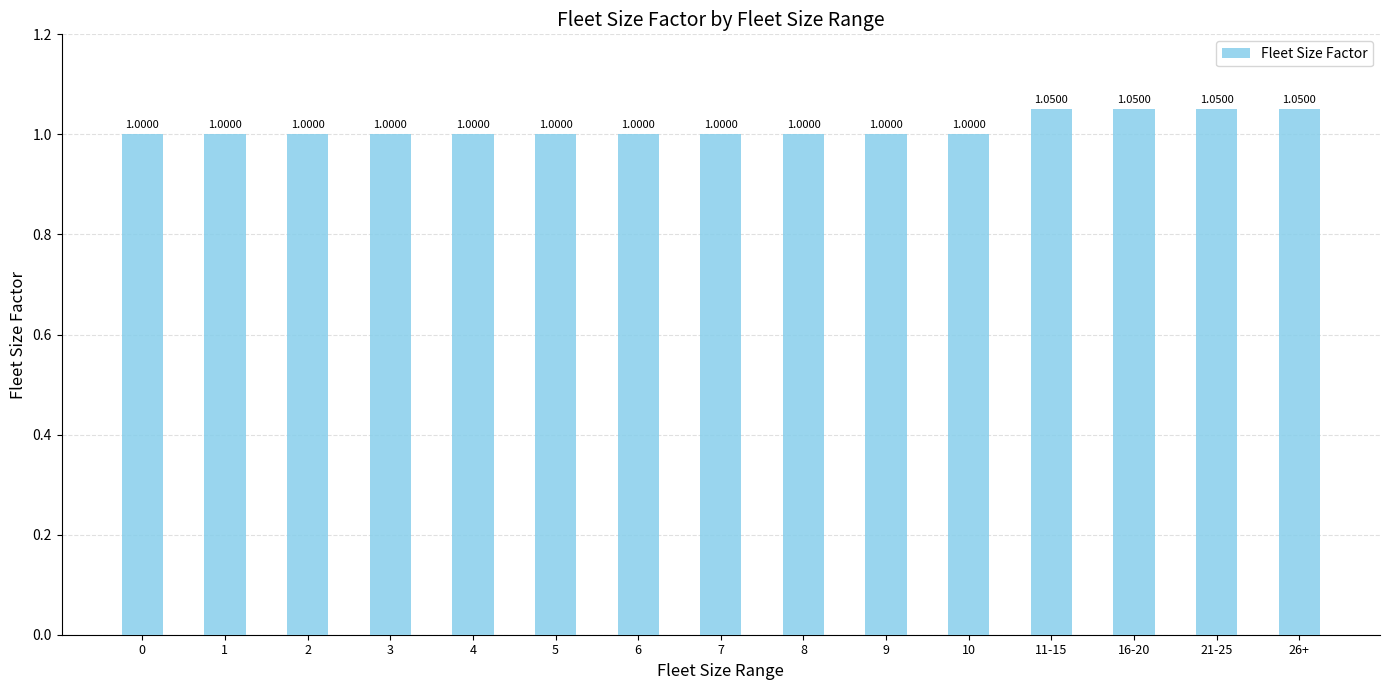

What is the ratio of the value at 6 to the value at 4?

1.0